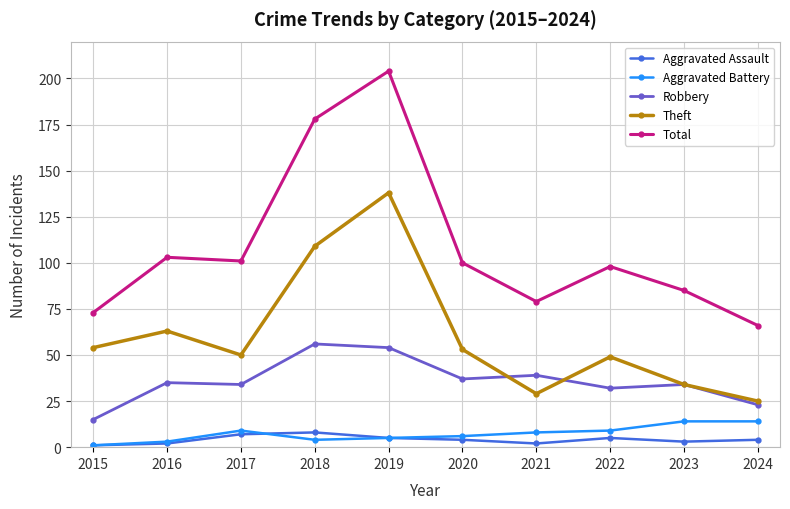

Which series has the largest total across all categories?

Total